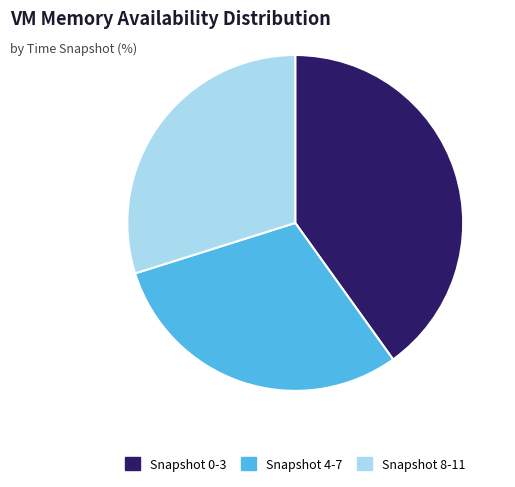

Between Snapshot 8-11 and Snapshot 0-3, which is larger?

Snapshot 0-3